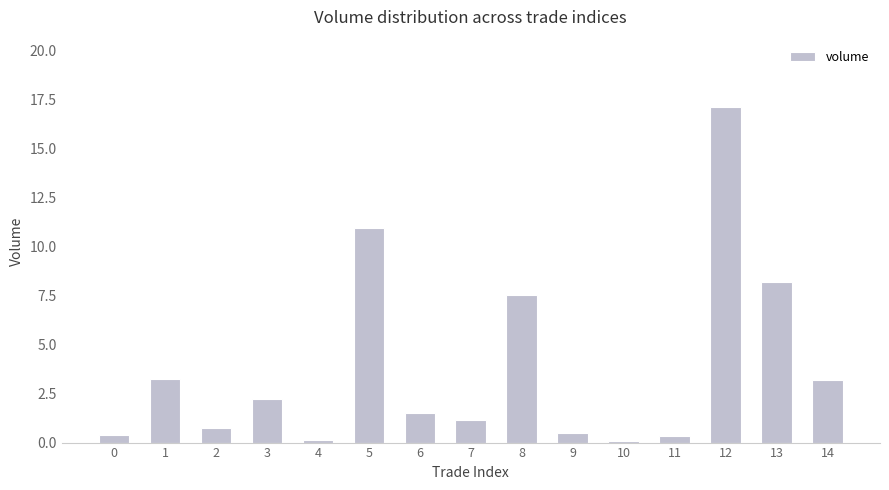

What is the value of the 8th bar from the left?

1.2